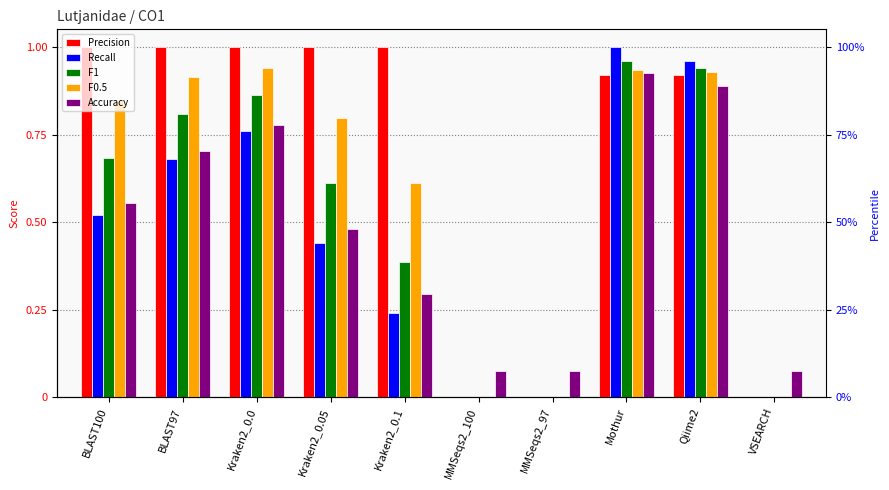

At which label is F0.5 closest to 0?

MMSeqs2_100